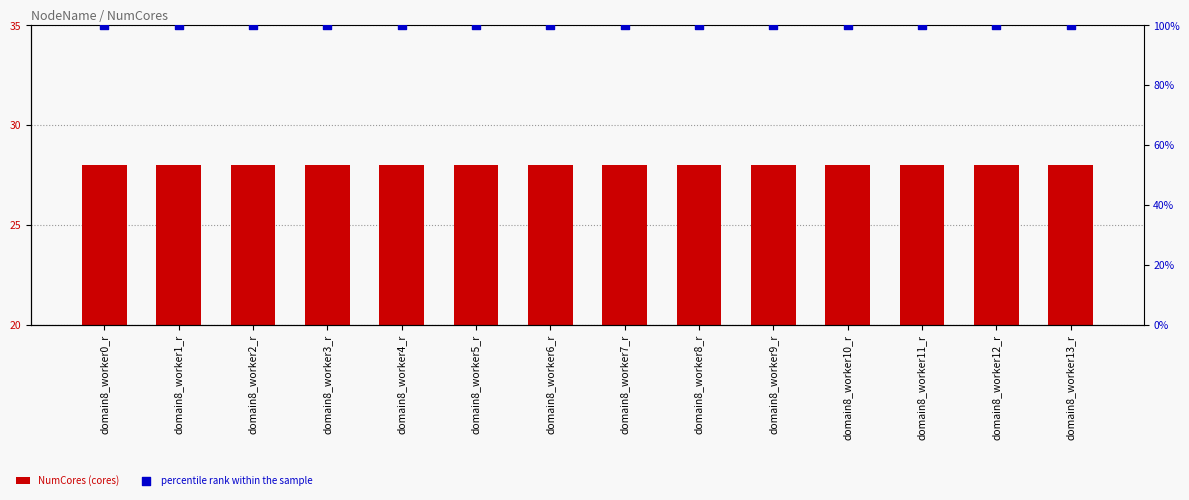

Which series has the largest Y range (max minus min)?

NumCores (cores)